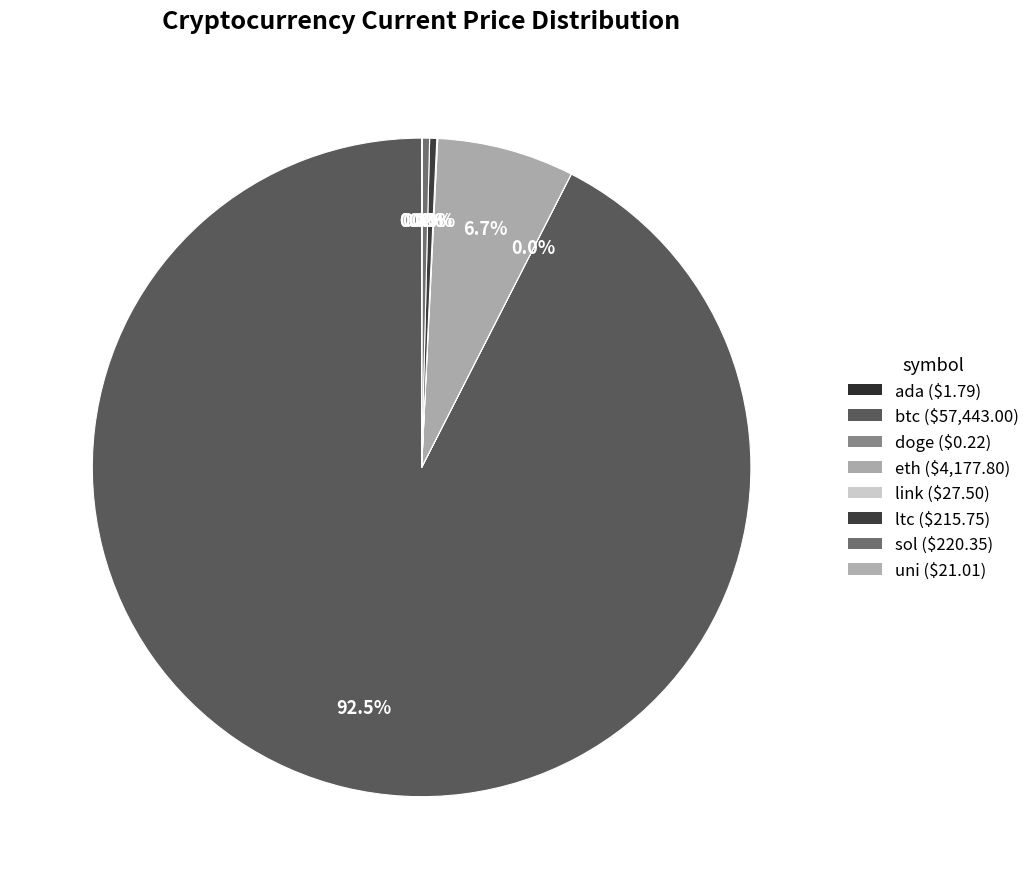

Rank the categories by value from highest to lowest.

btc, eth, sol, ltc, link, uni, ada, doge